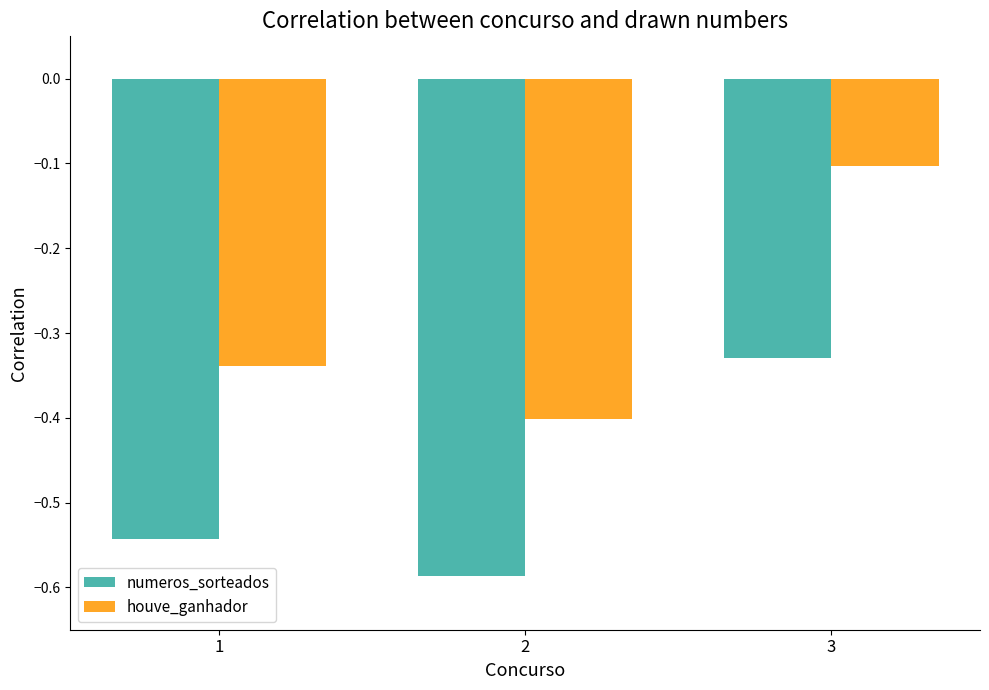

Is it true that houve_ganhador equals -0.6 at 1?

False